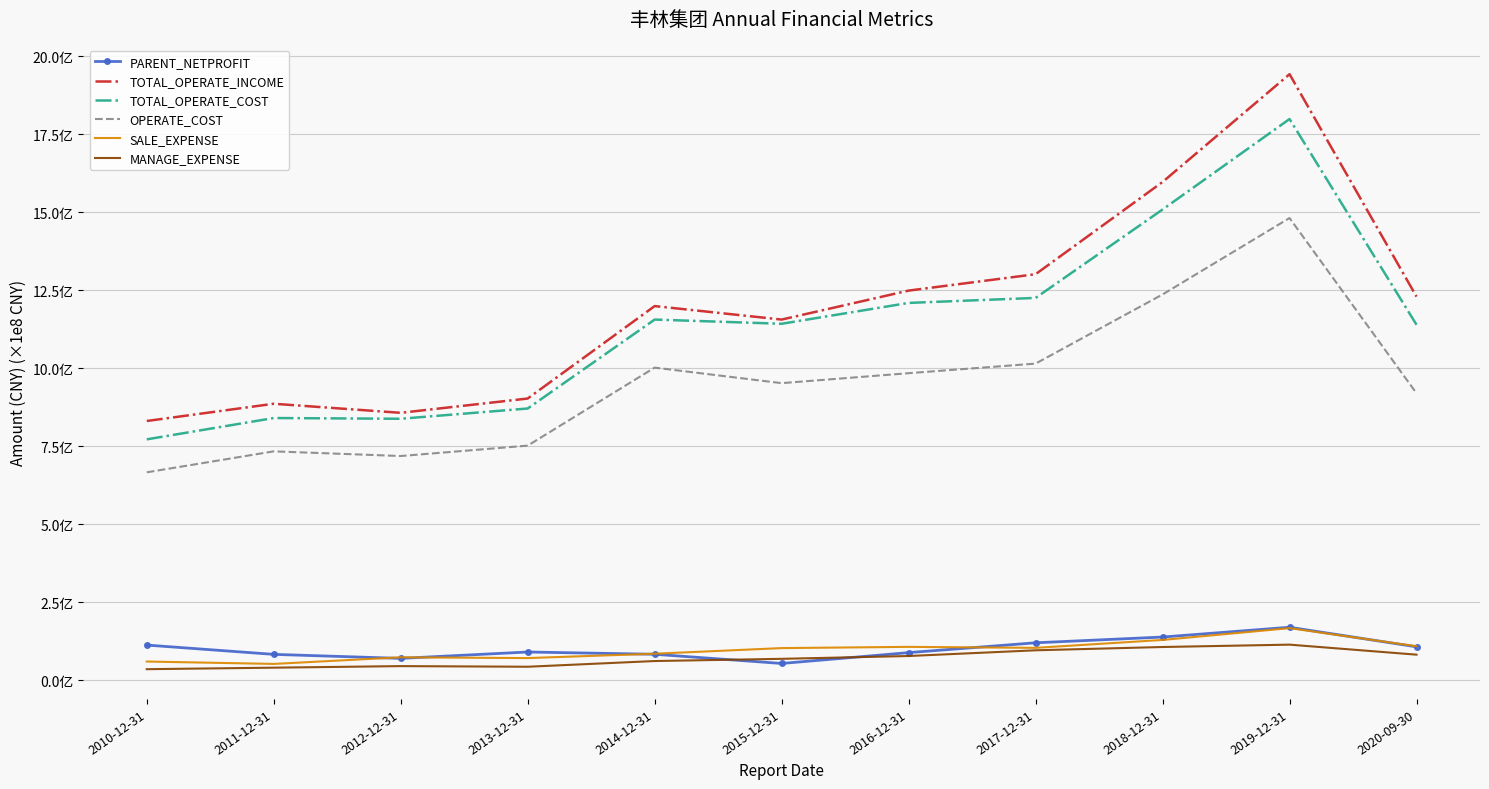

Does the chart have visible grid lines?

Yes